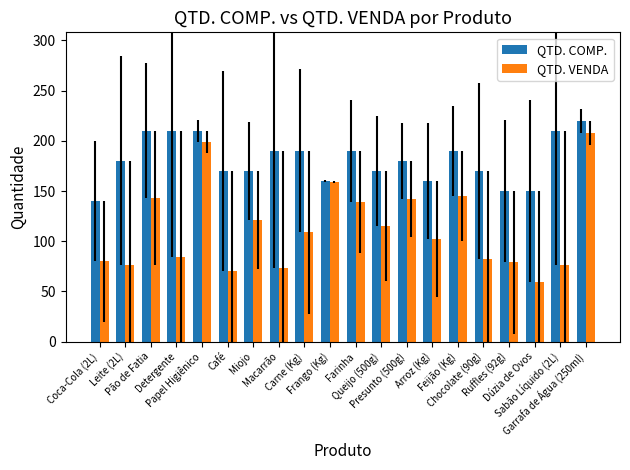

Is the value of QTD. VENDA at Sabão Líquido (2L) greater than the value of QTD. COMP. at Garrafa de Água (250ml)?

No